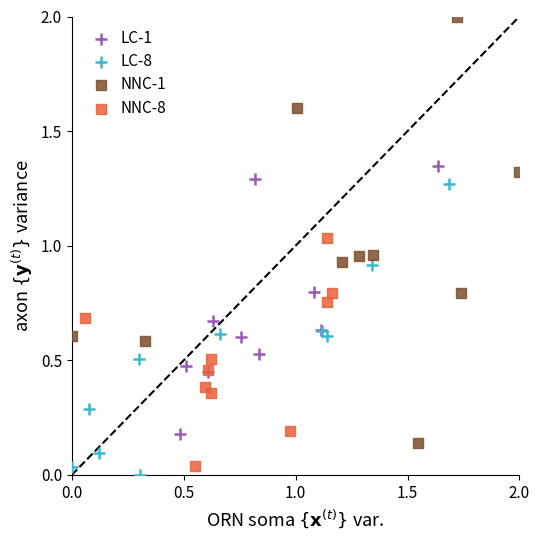

Which series reaches the minimum Y coordinate?

LC-8